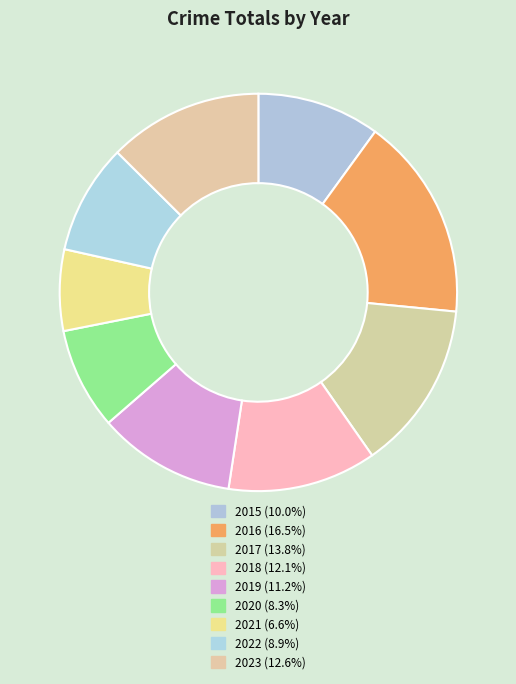

How many slices are in this pie chart?

9